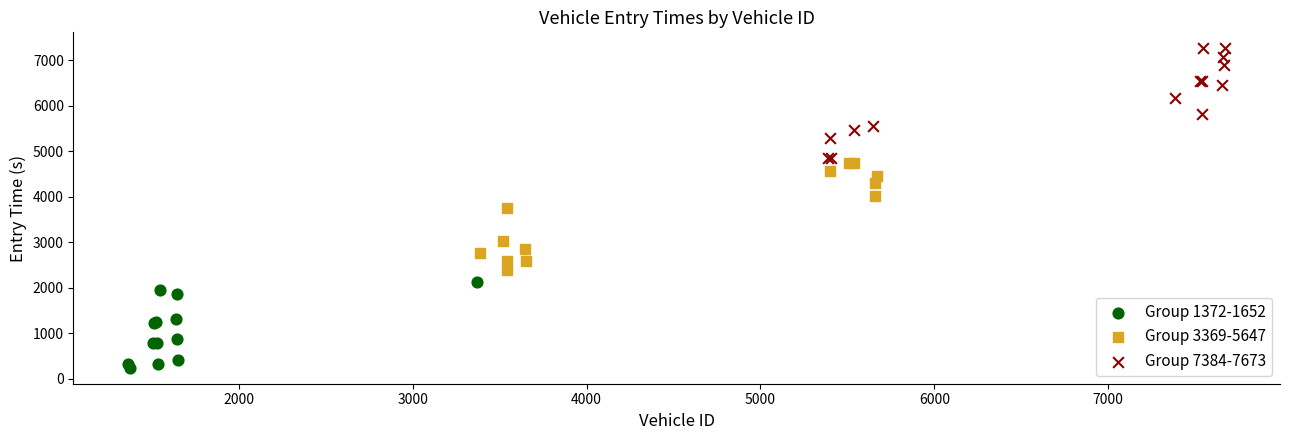

What are all the series names shown in the legend?

Group 1372-1652, Group 3369-5647, Group 7384-7673